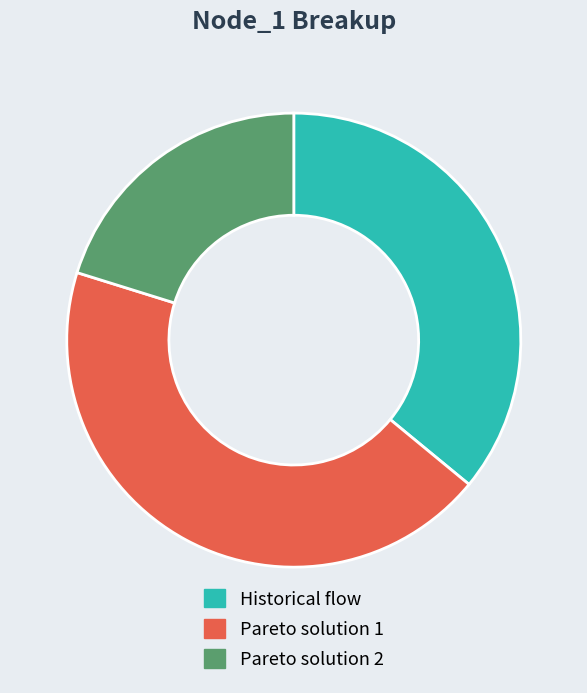

Does Pareto solution 2 represent more than half of the total?

No